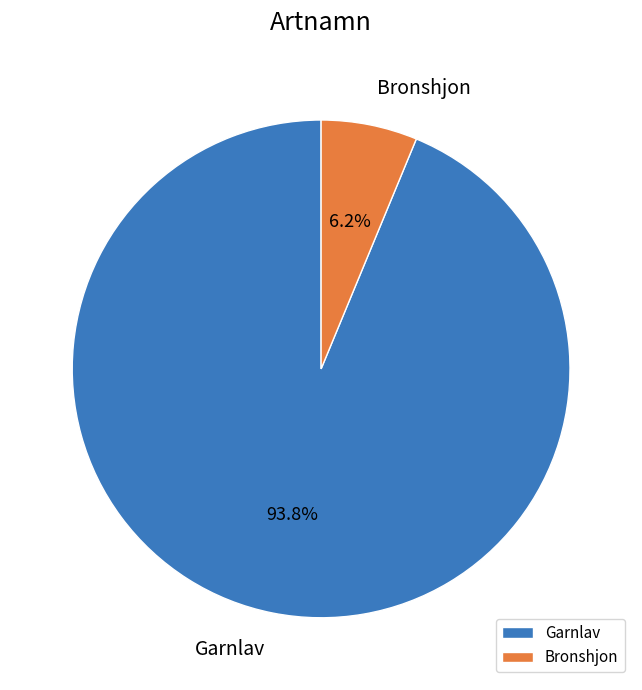

How many slices are in this pie chart?

2